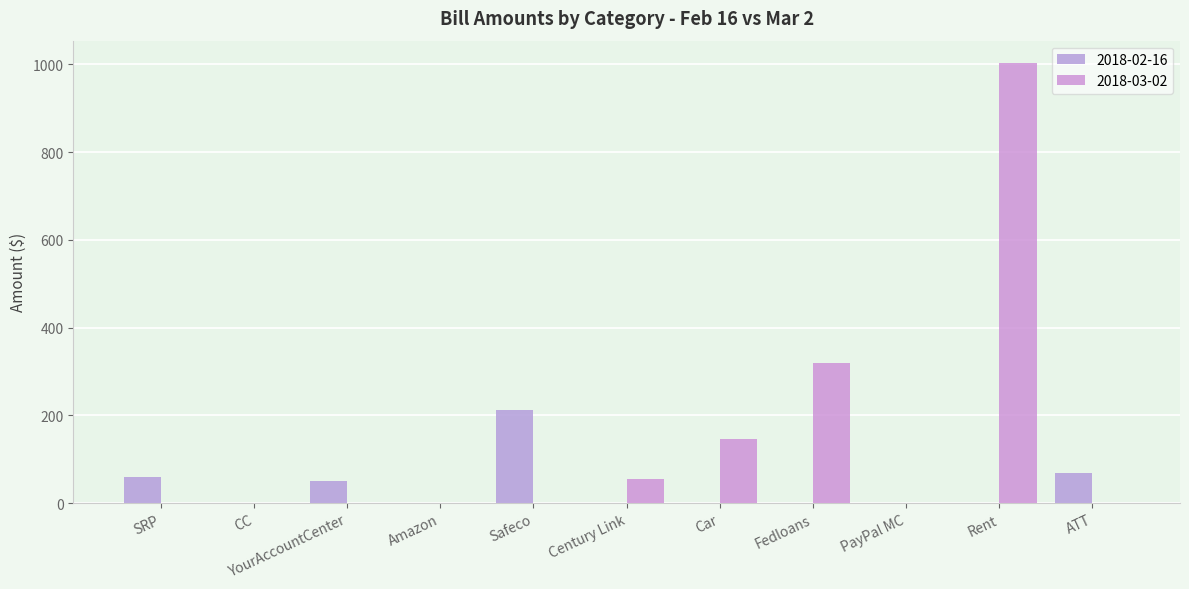

Count the number of data series in this chart.

2